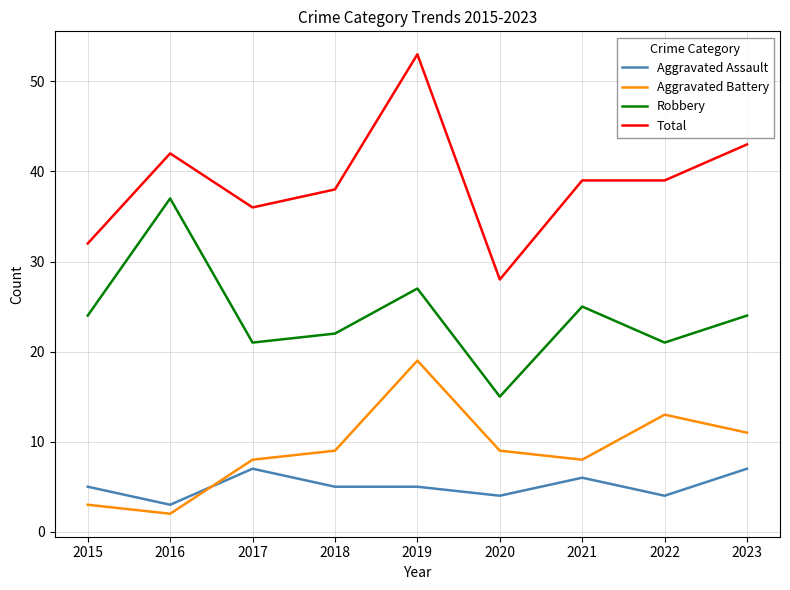

Which series changed the most between 2021 and 2022?

Aggravated Battery